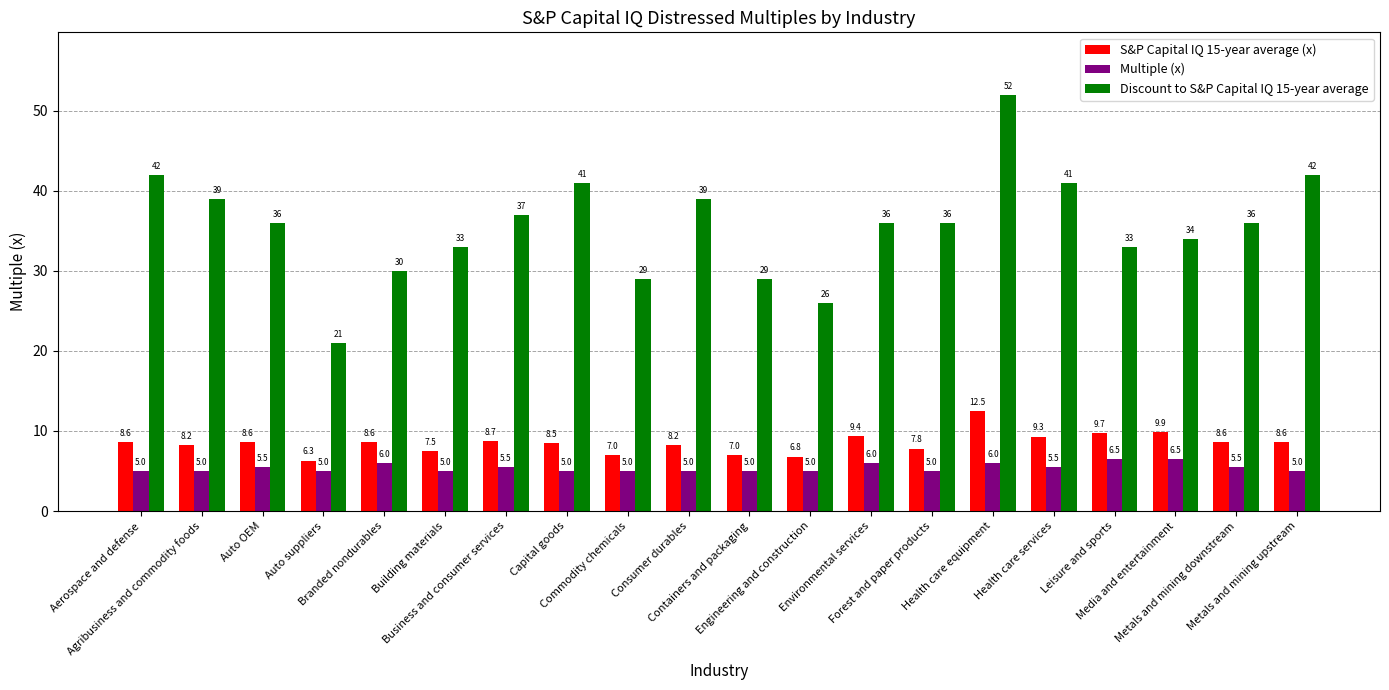

At how many categories does at least one series exceed 51?

1